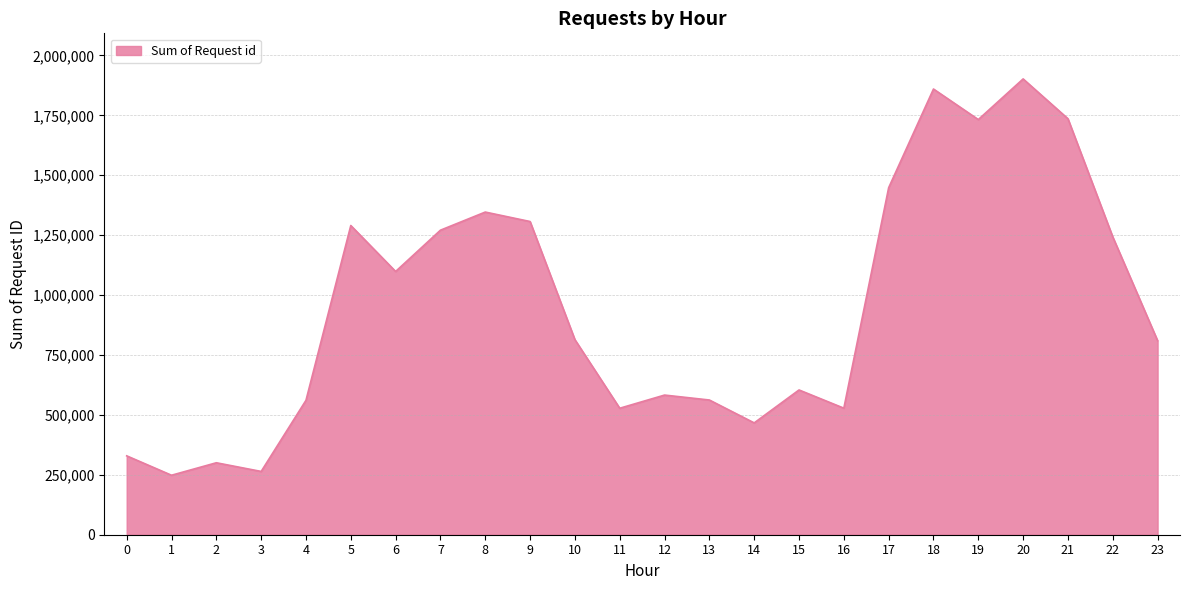

True or false: the data has more than 1 interior local peaks.

True